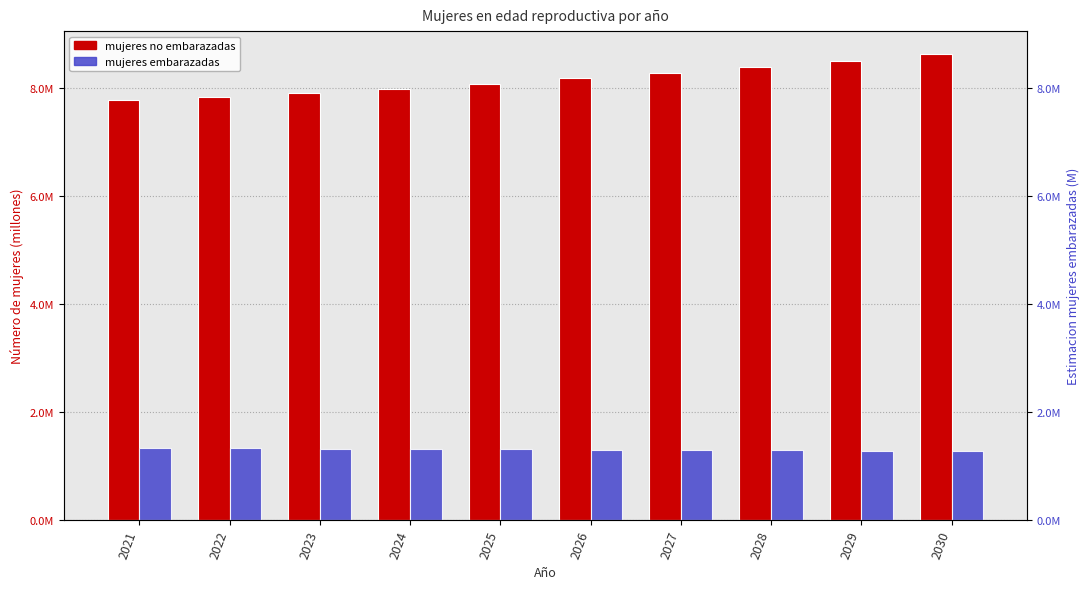

The Estimacion de mujeres embarazadas series shows 0.5 at 2021. True or false?

False